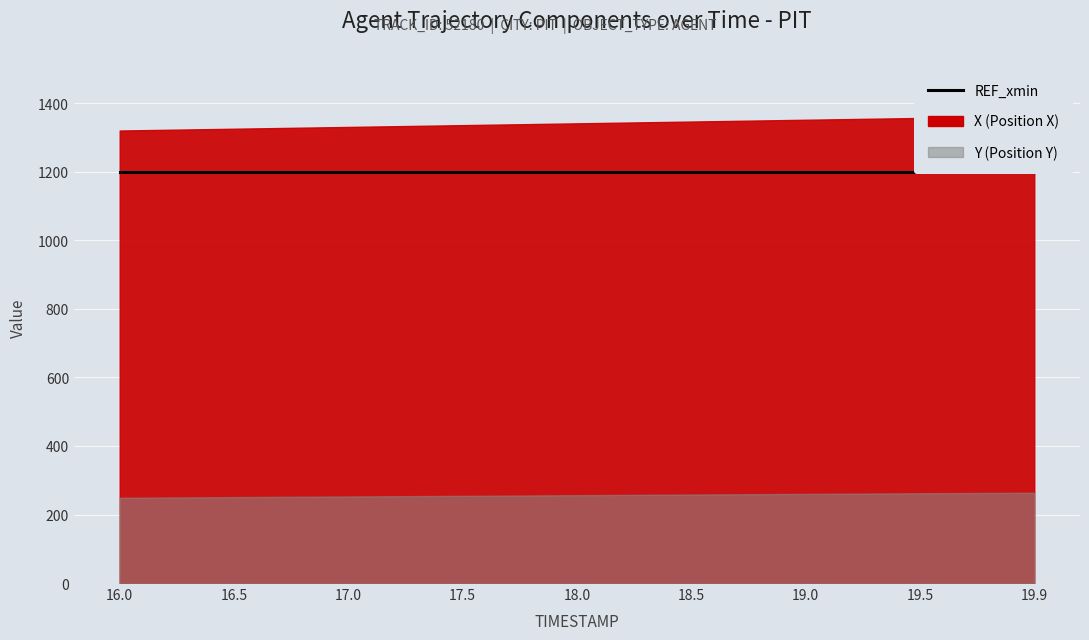

What is the approximate value of X at 19.9?

1361.7